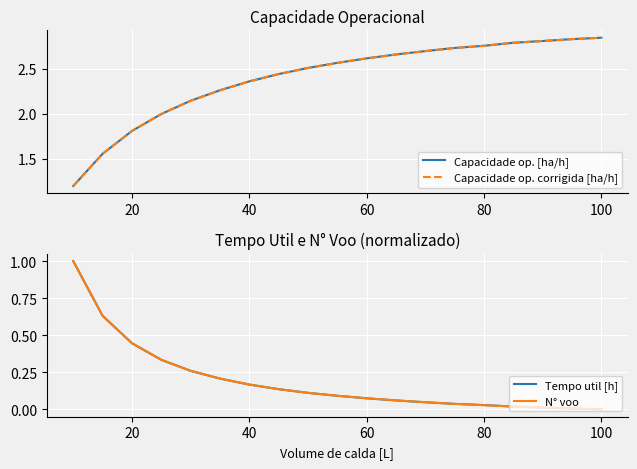

What is the maximum value shown in the chart?

2.8